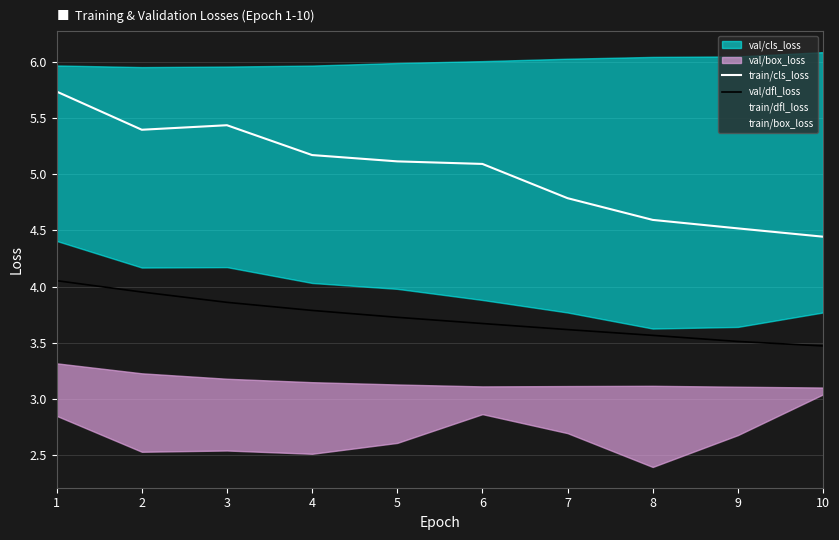

True or false: val/dfl_loss and train/cls_loss cross at least once.

False